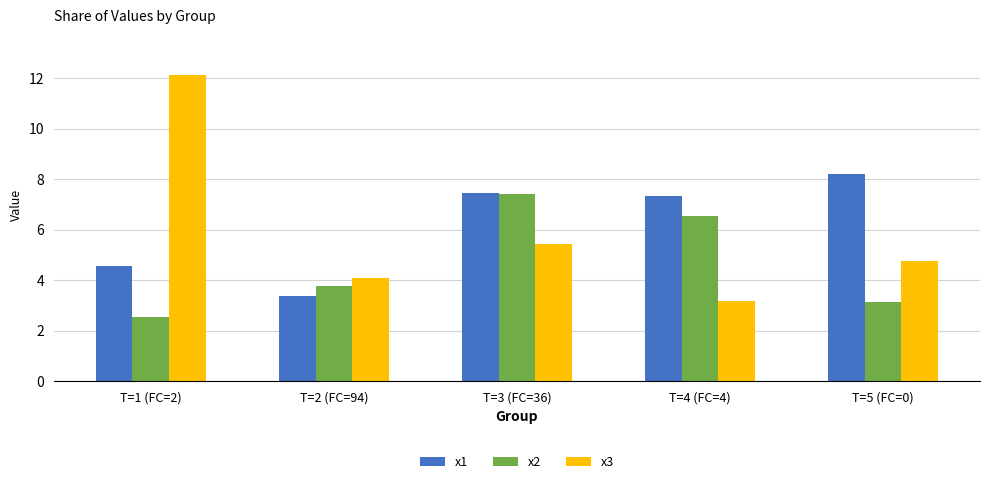

What is the highest value of the x3 series?

12.1